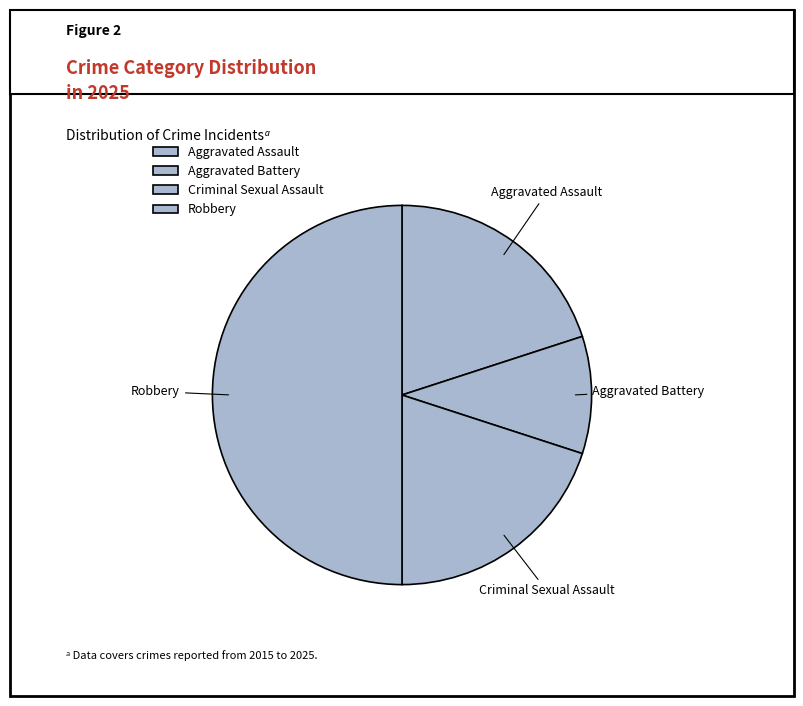

Does Aggravated Battery account for over 50% of the chart?

No